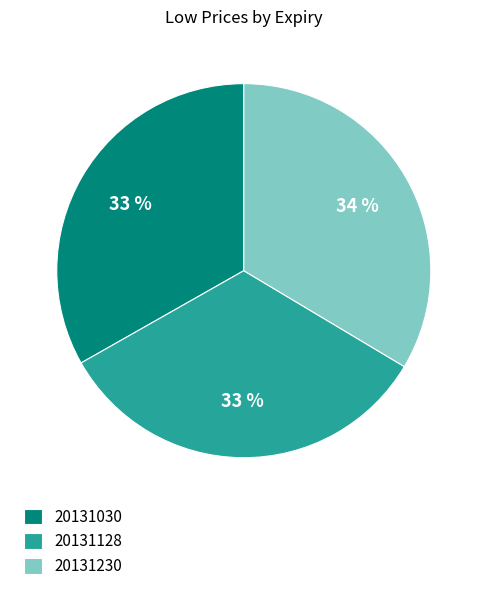

Is there any slice that represents more than half of the pie?

No